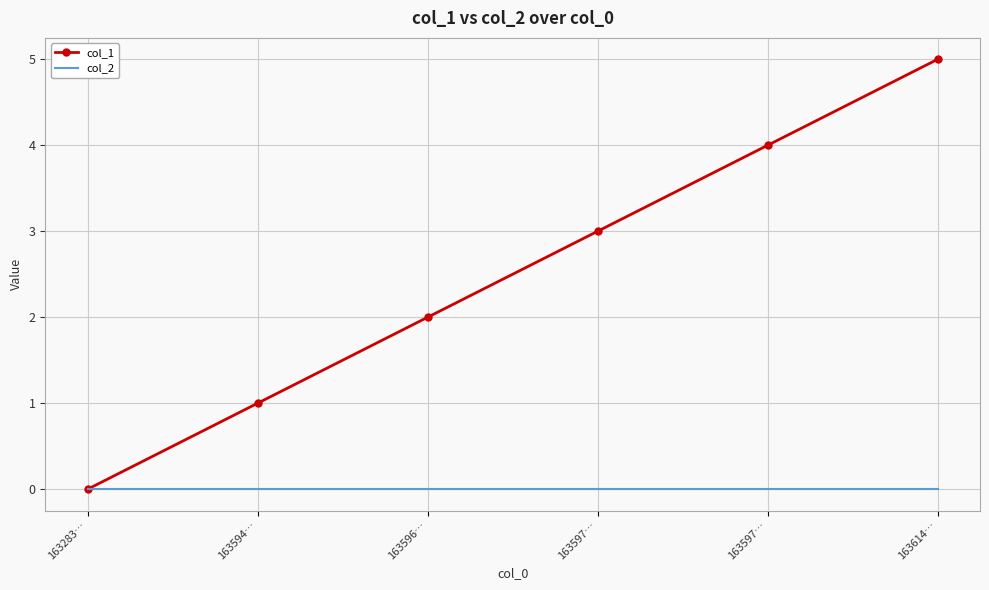

Which has a higher value, 163596… or 163614…?

163614…